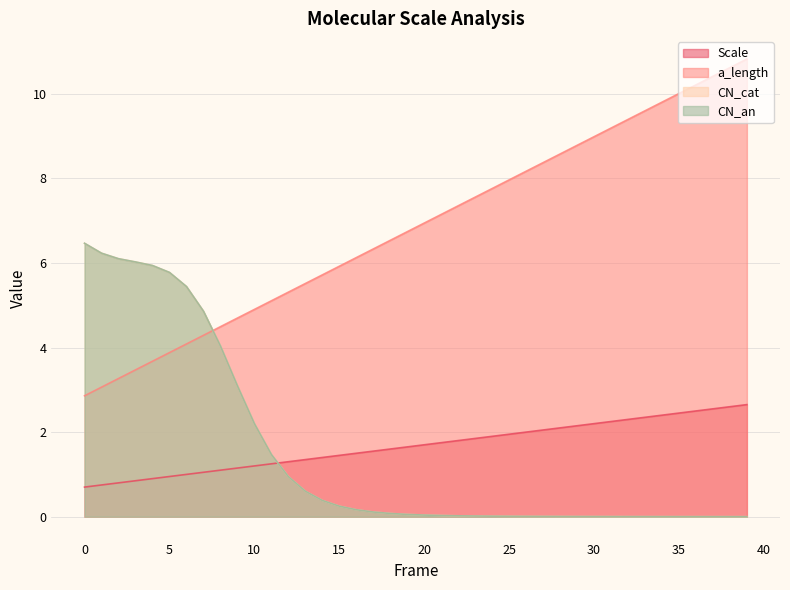

What is the maximum value shown in the chart?

10.8